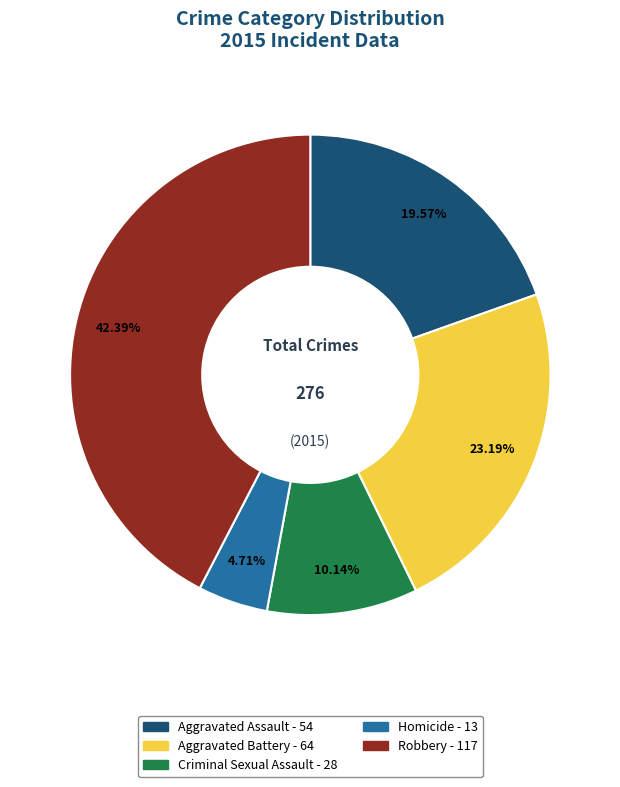

What is the ratio of the value at Robbery to the value at Homicide?

9.0